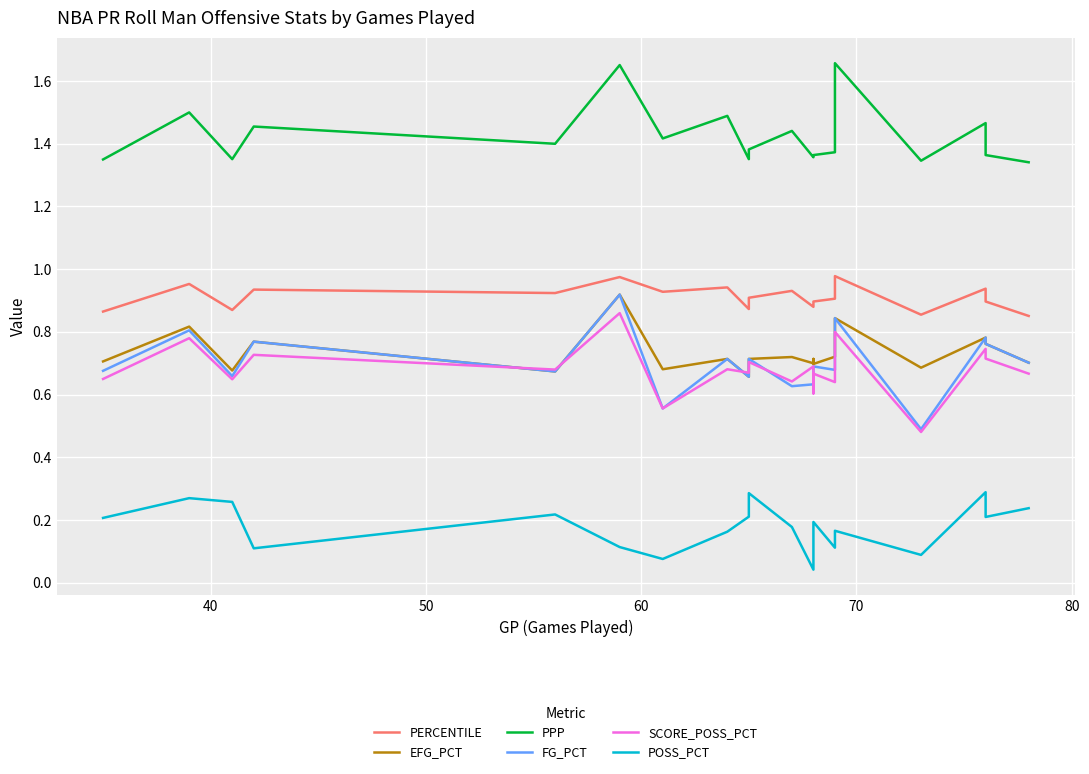

What is the value of the PPP point at the 9th from the left?

1.4